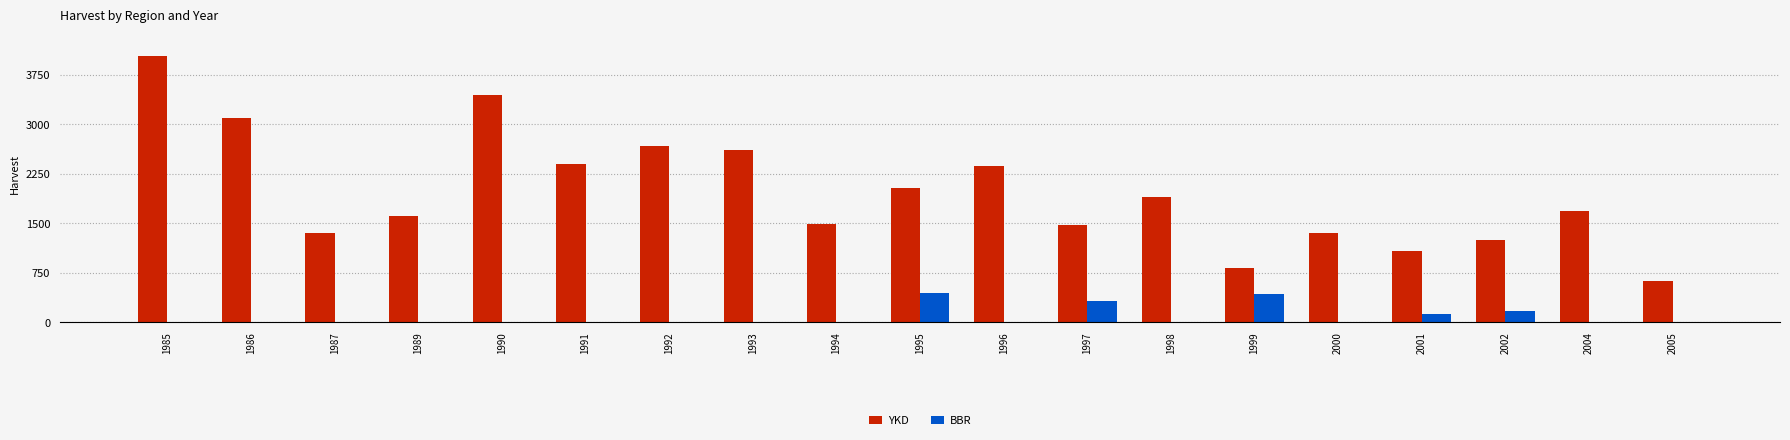

What is the spread (max minus min) of values at 2002?

1083